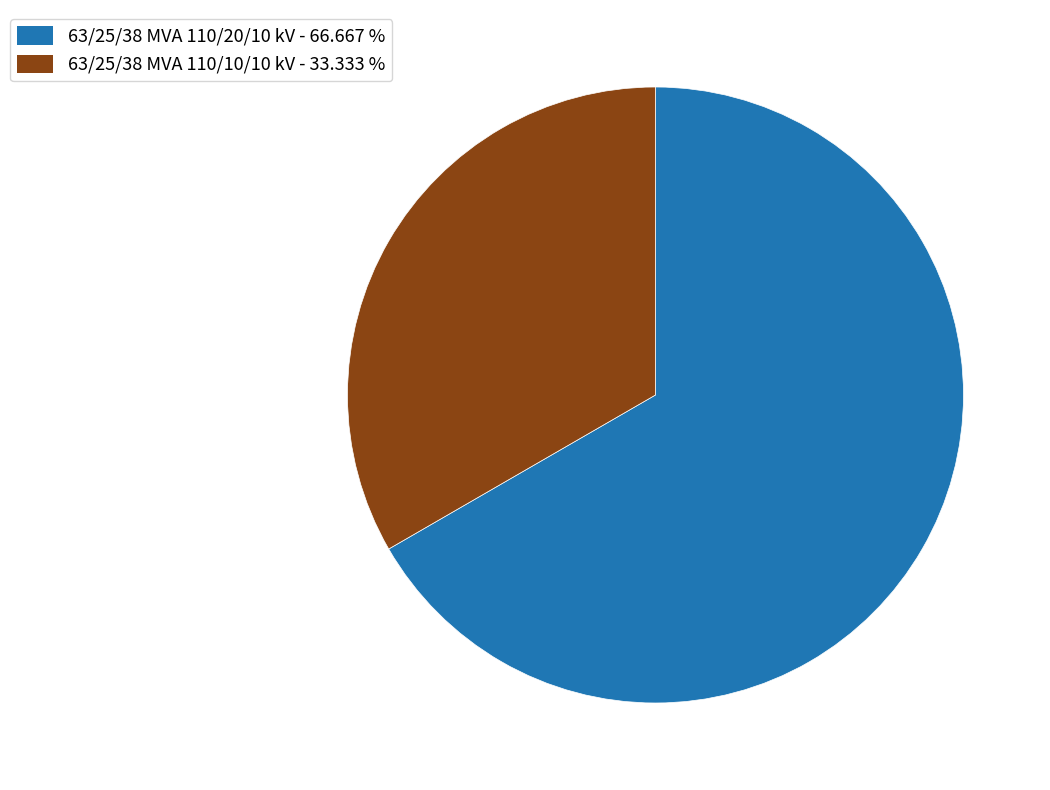

True or false: 63/25/38 MVA 110/20/10 kV accounts for 78% of the total.

False